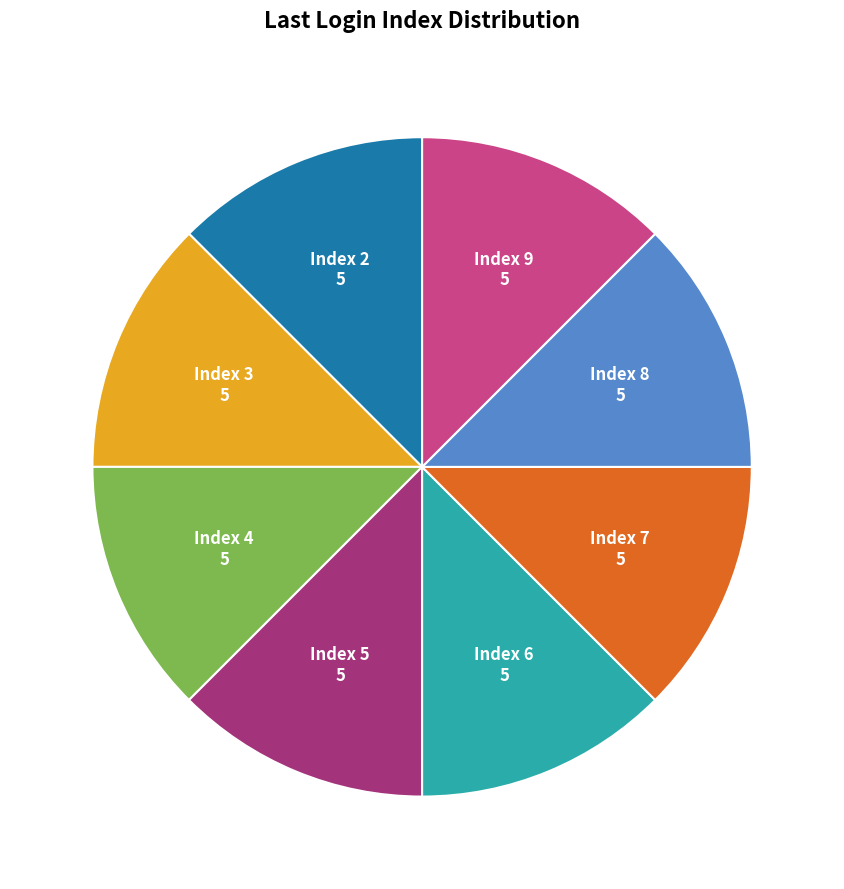

Is there a majority slice in this chart?

No